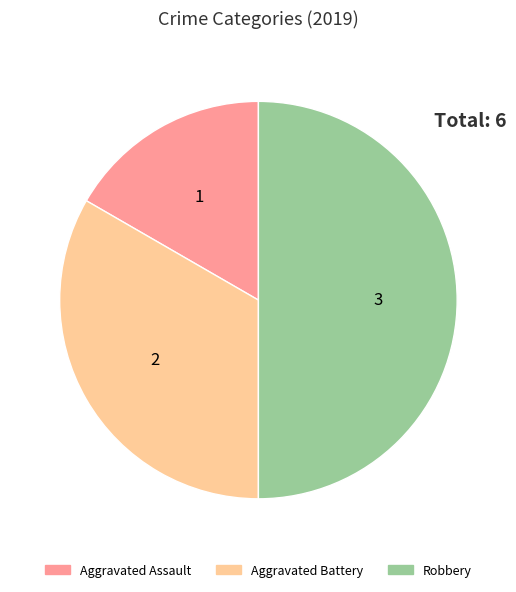

Is the sum of Robbery and Aggravated Assault greater than half?

Yes